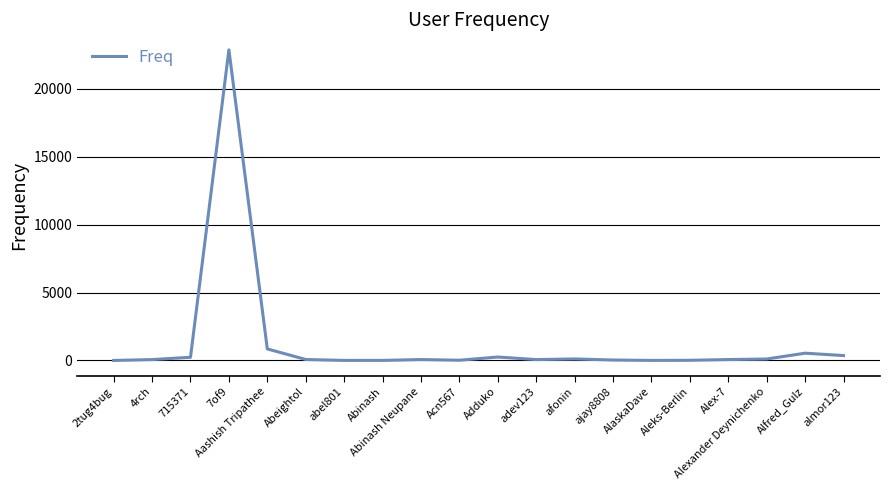

Between ajay8808 and Aashish Tripathee, which is larger?

Aashish Tripathee